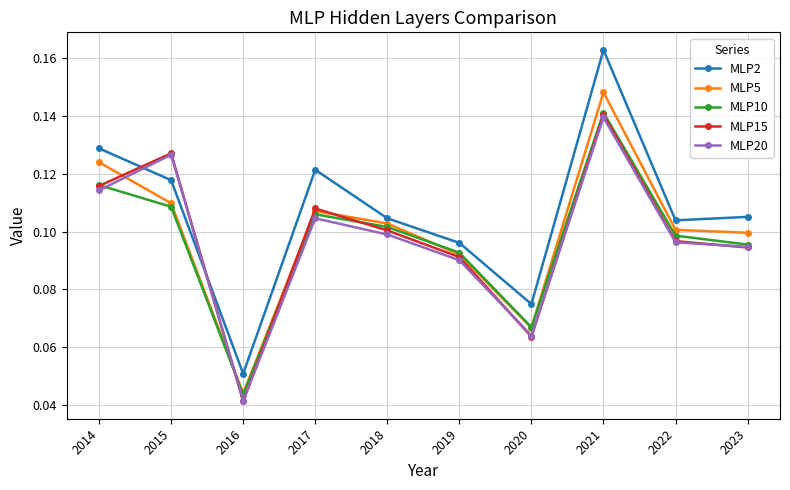

Does the chart display data point markers on the line(s)?

Yes